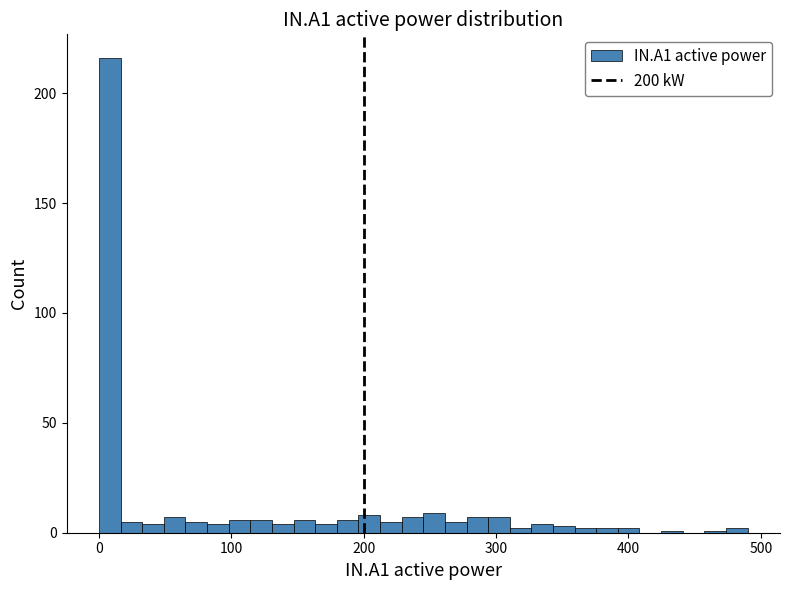

Around what value on the x-axis is the tallest bar? Give the approximate position of its centre, as read against the axis.

10